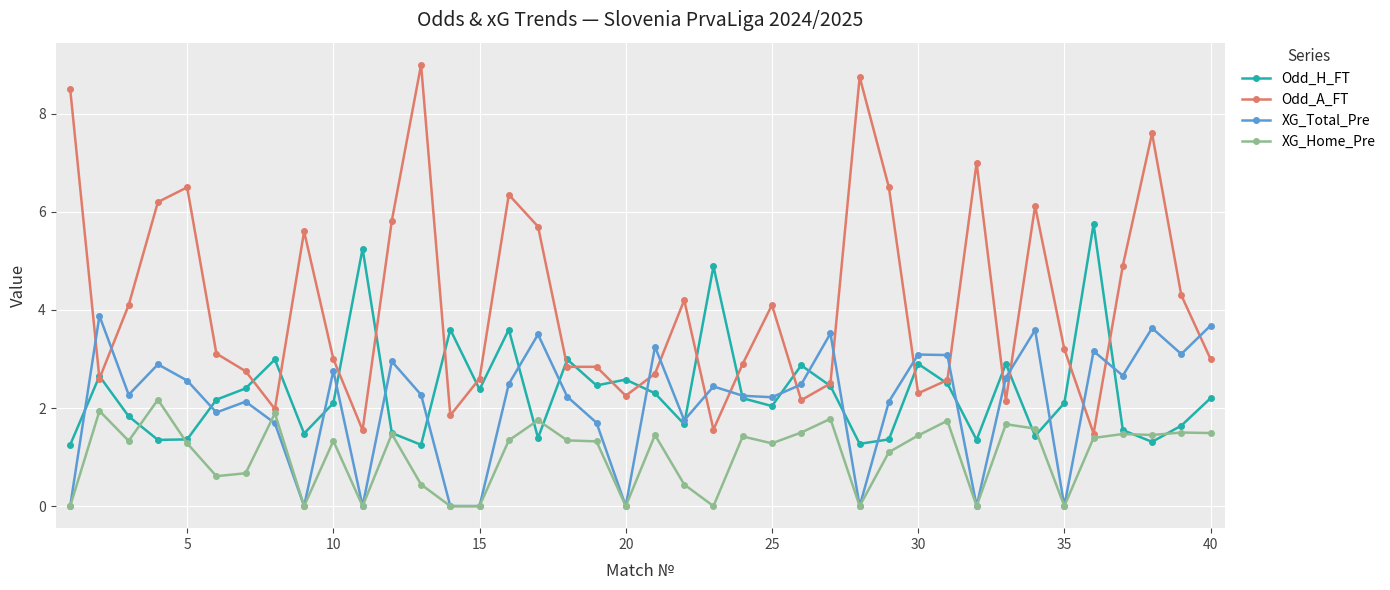

Is this an area chart (filled region under the line)?

No